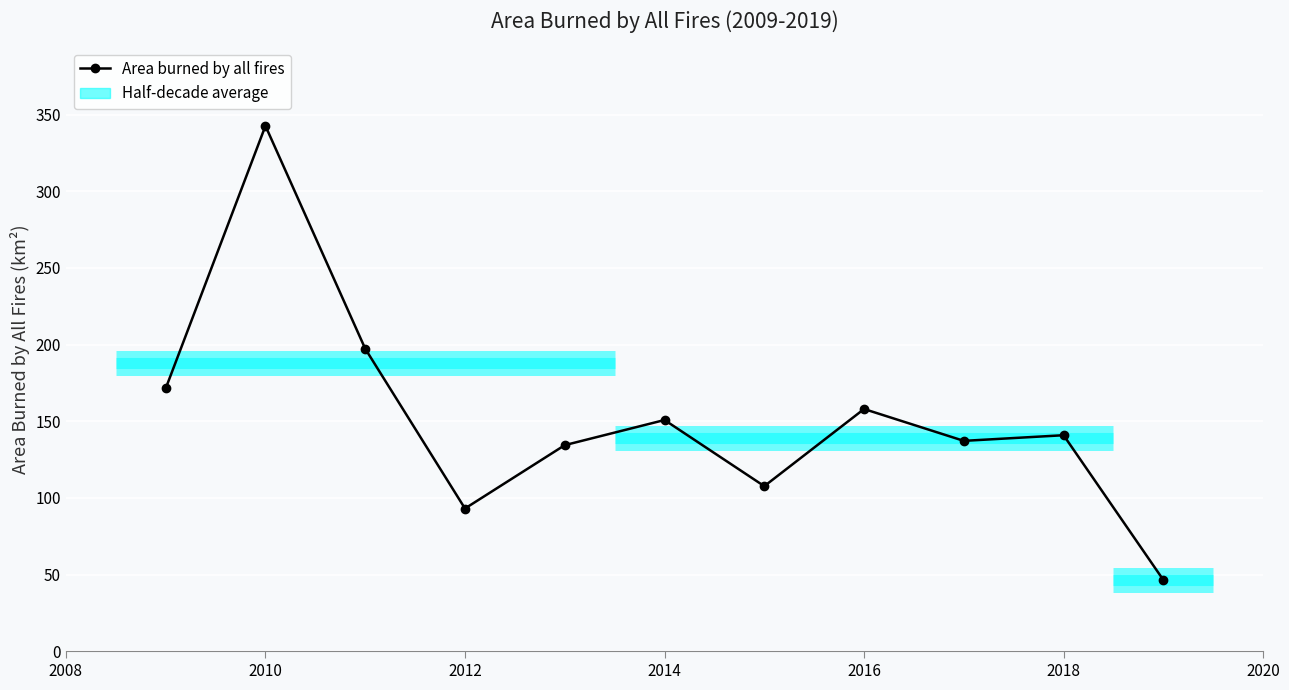

What is the value of the 5th point from the left?

134.4